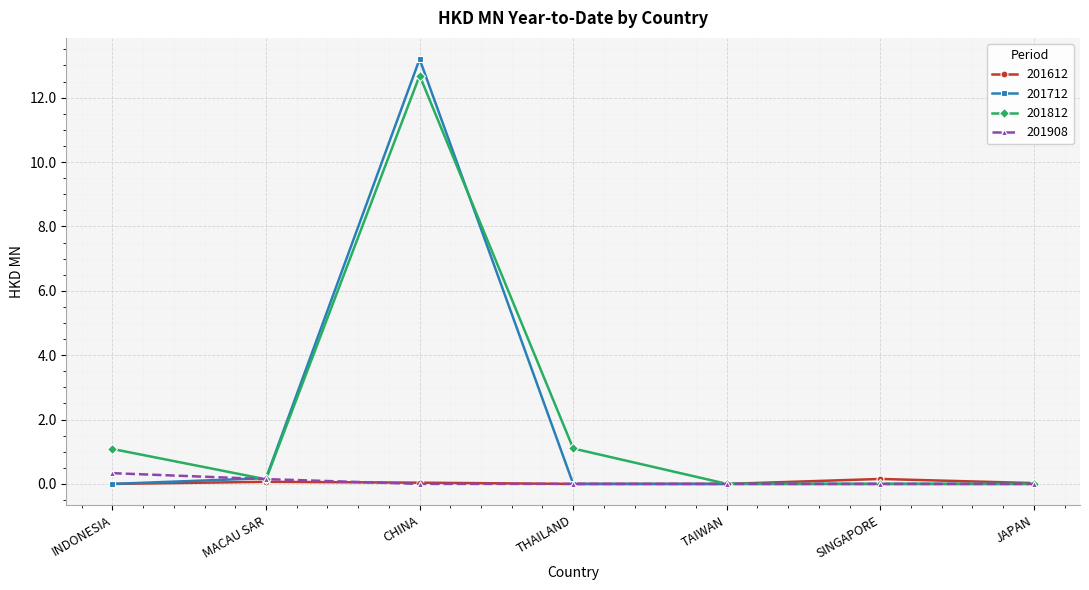

Which label corresponds to the largest value in the chart?

CHINA